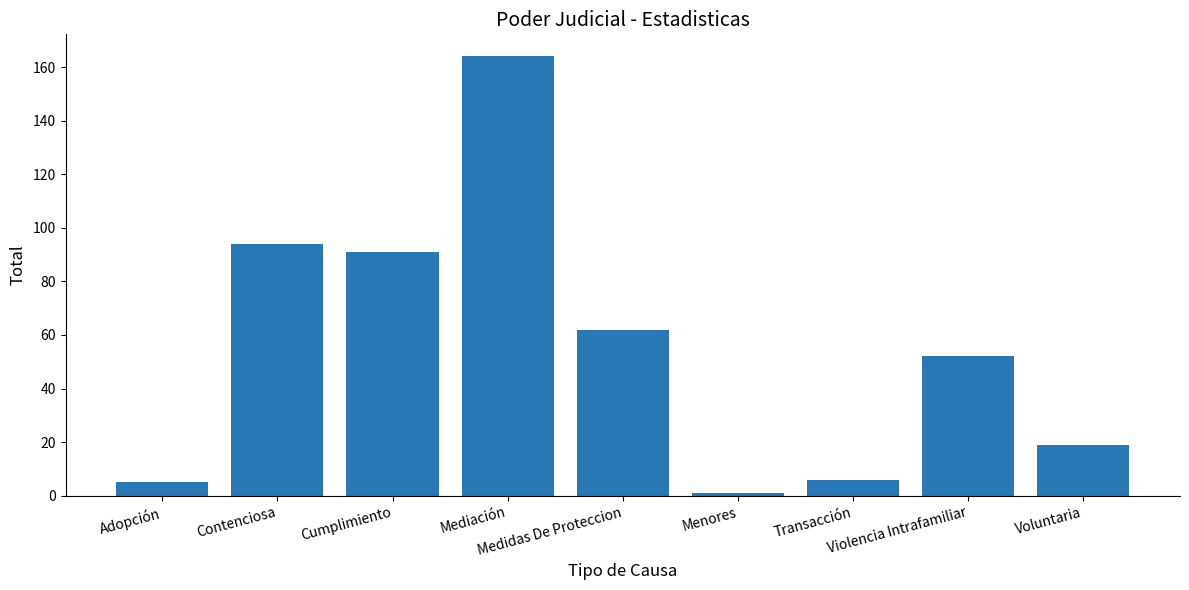

Reading left to right, extract all data points from this chart.

Adopción=5	Contenciosa=94	Cumplimiento=91	Mediación=164	Medidas De Proteccion=62	Menores=1	Transacción=6	Violencia Intrafamiliar=52	Voluntaria=19